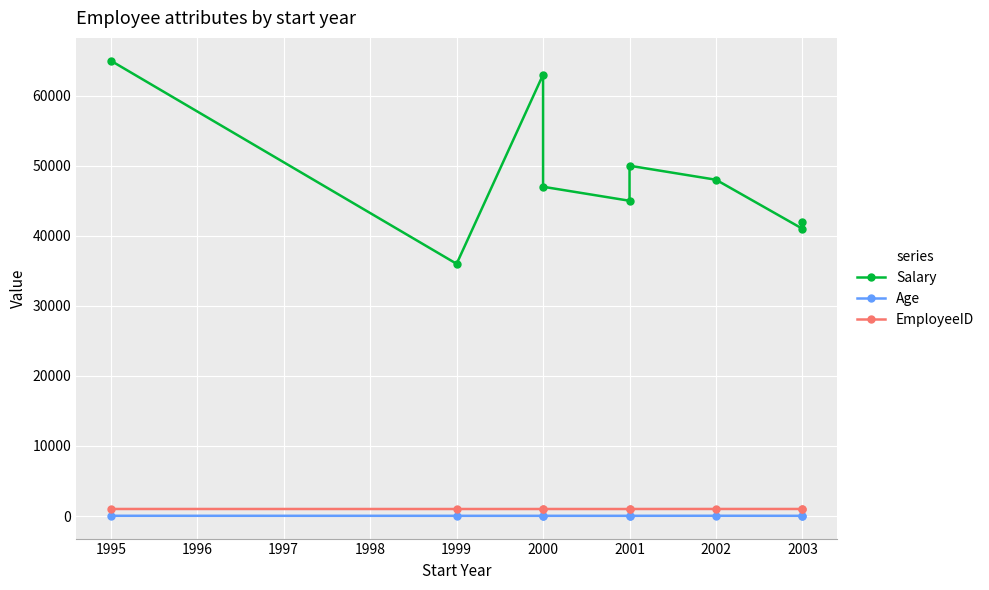

Is it true that Age equals 17 at 2003?

False